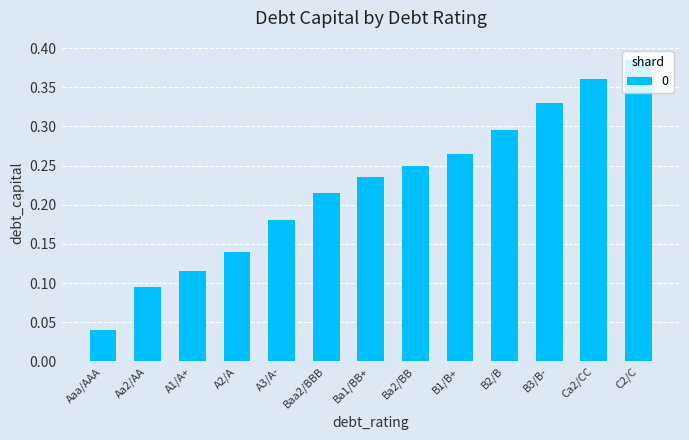

The value at B2/B is 0.5. True or false?

False